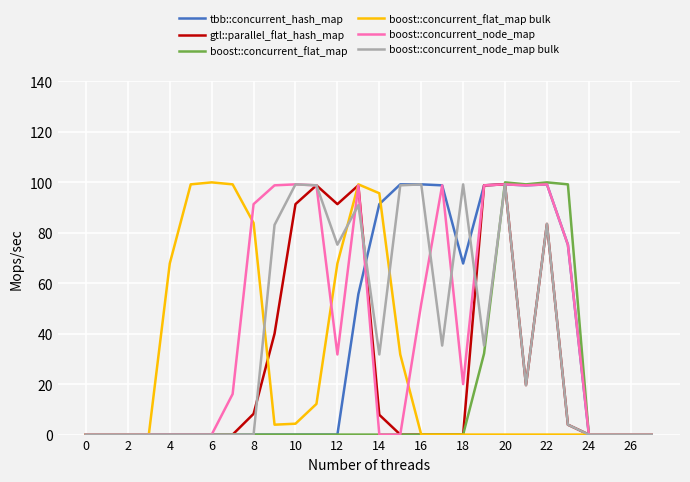

What is the maximum value shown in the chart?

100.0